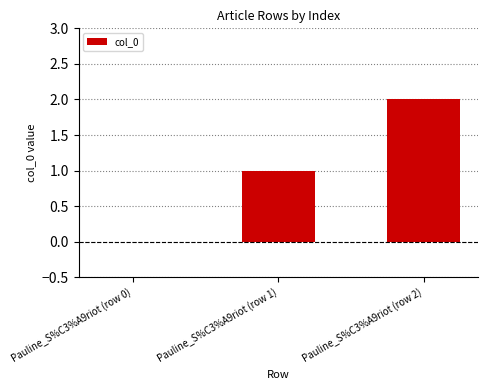

Reading left to right, extract all data points from this chart.

0	1	2